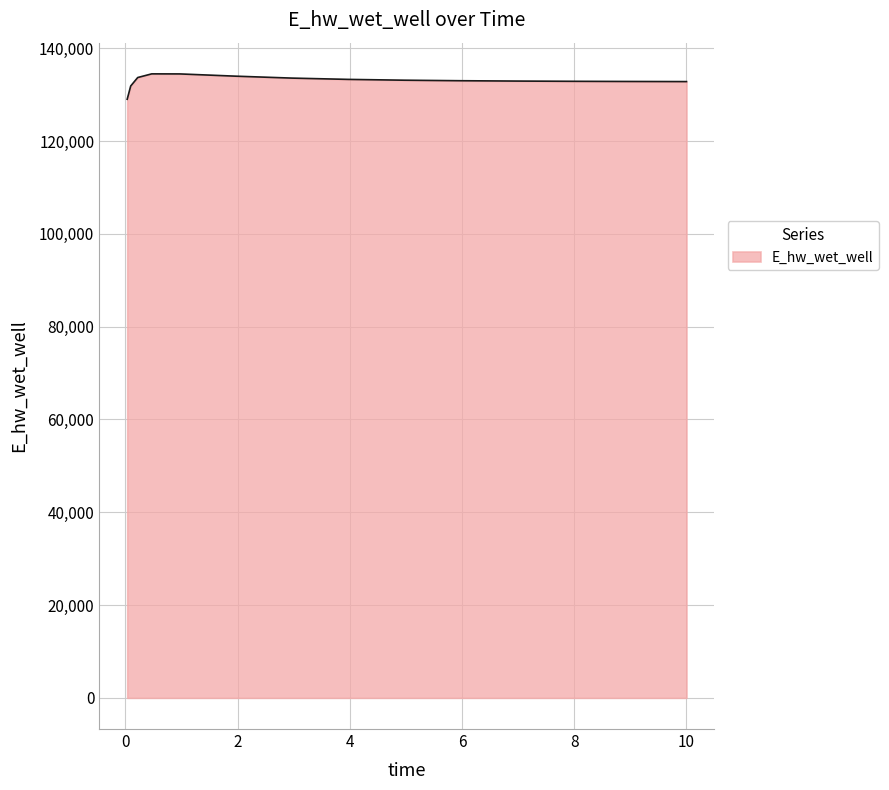

What is the maximum value shown in the chart?

134491.0